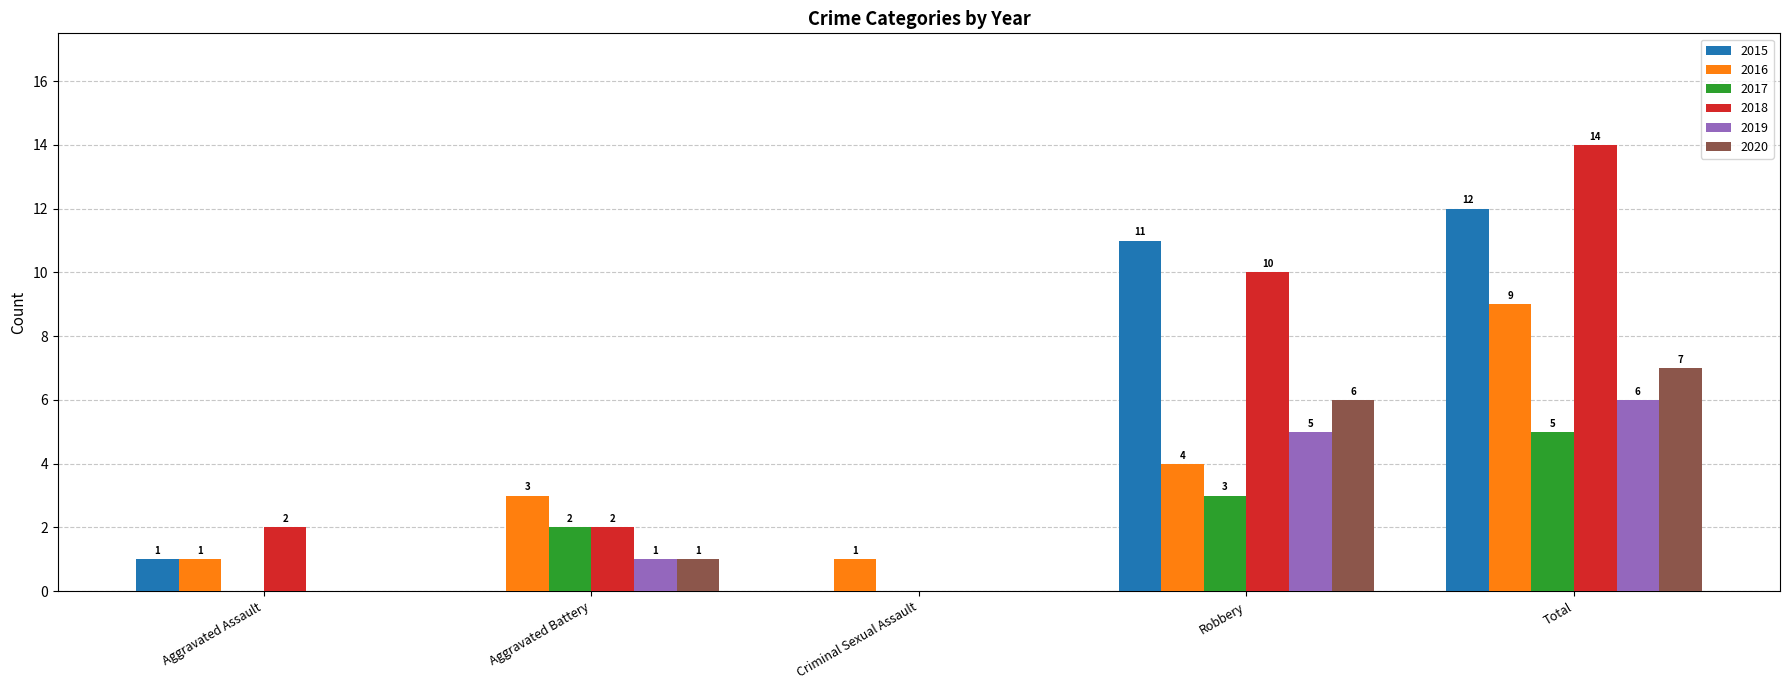

Are the bars grouped side by side (vs. stacked)?

Yes